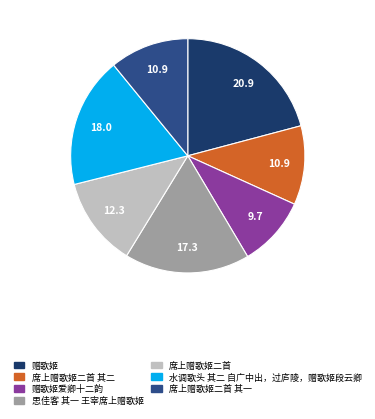

Is there any slice that represents more than half of the pie?

No